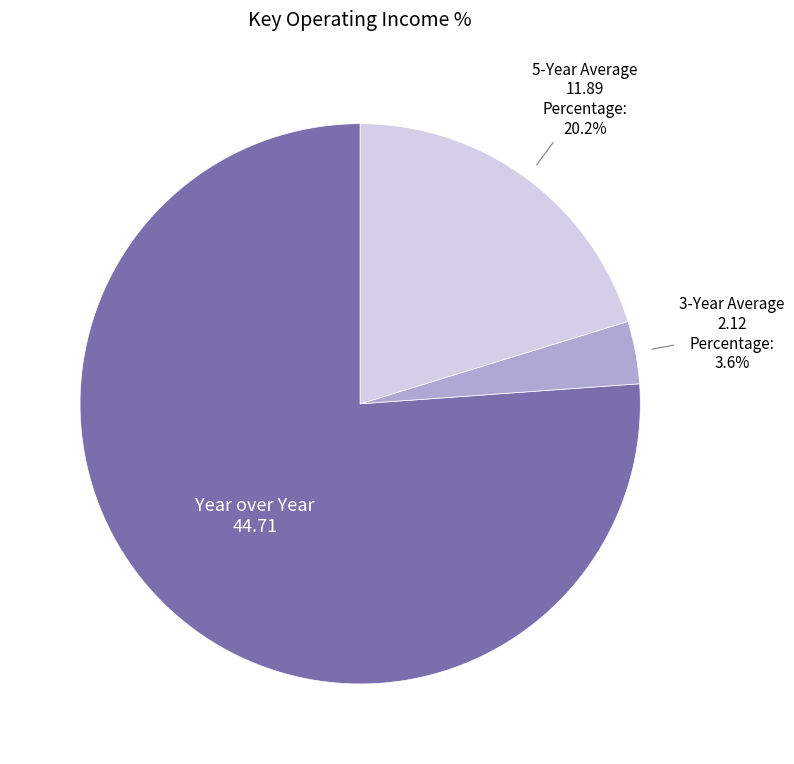

How many slices are in this pie chart?

3